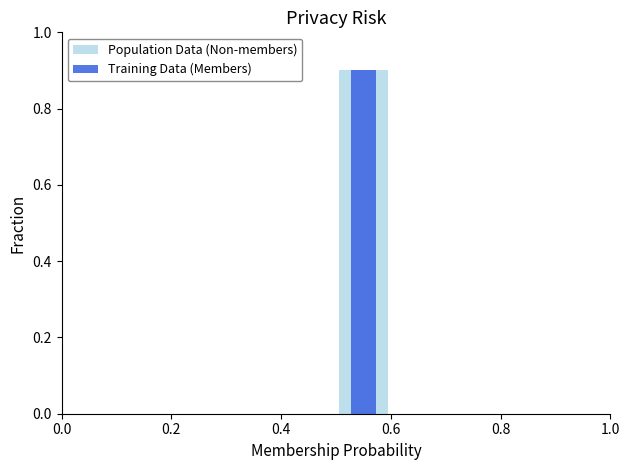

Rank the series at 8 from highest to lowest value.

Population Data (Non-members), Training Data (Members)